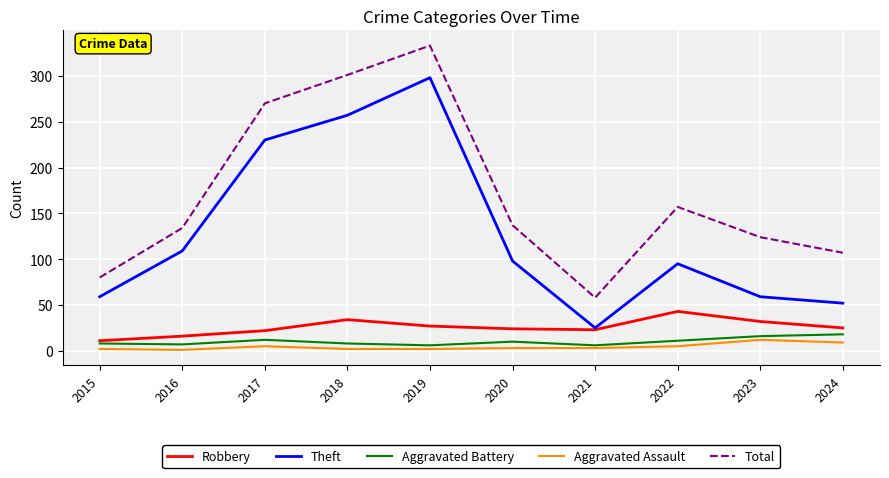

Which series has the largest range (max minus min)?

Total